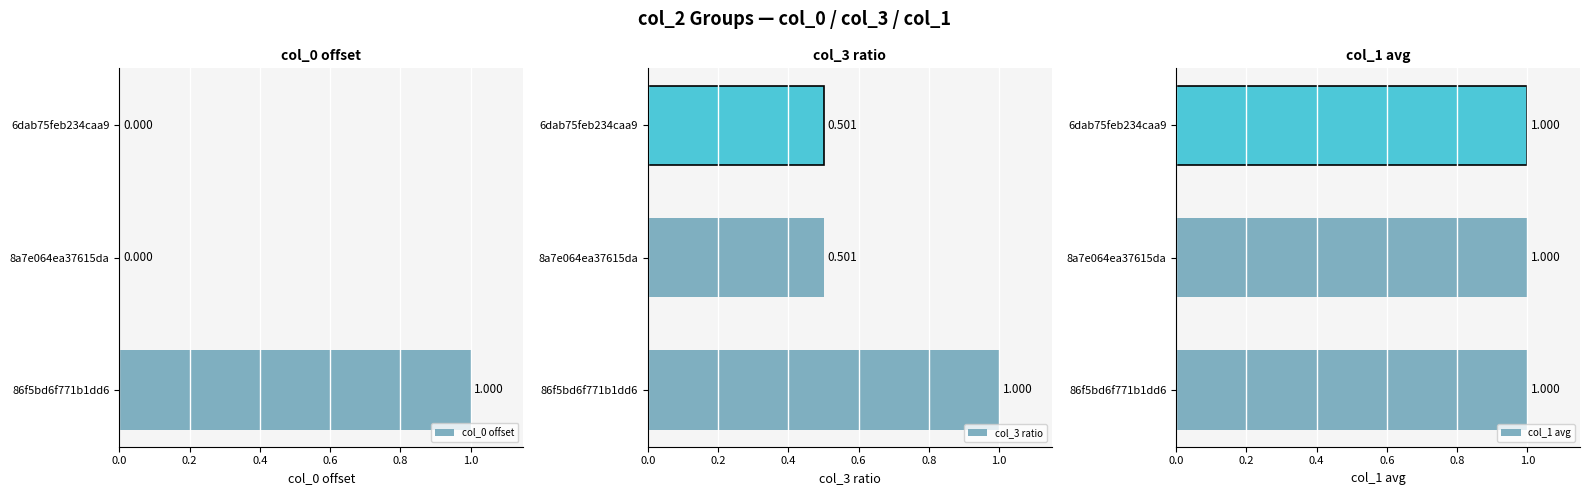

How many data points in col_0 offset are above 0?

2